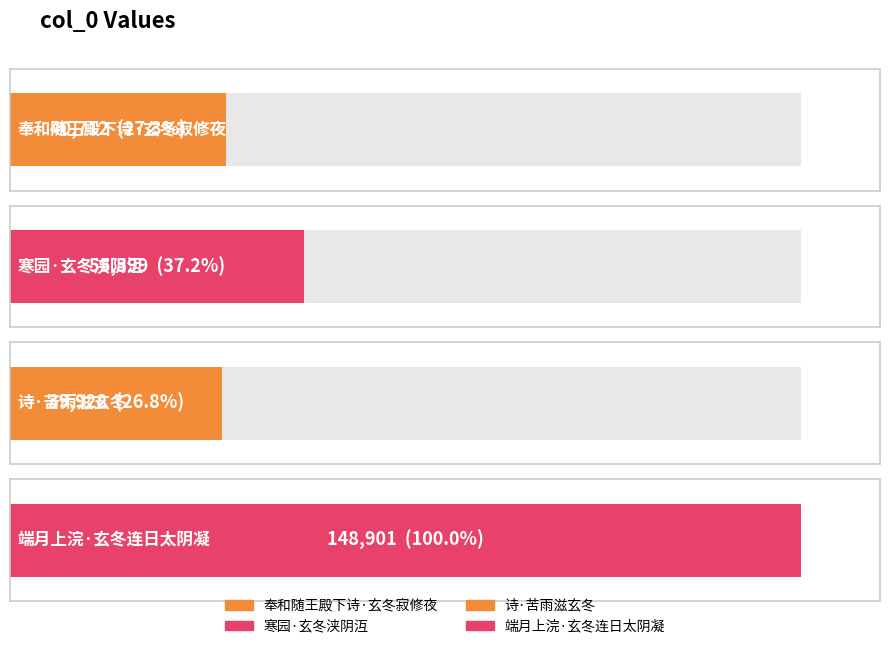

The value at 奉和随王殿下诗·玄冬寂修夜 is 40712. True or false?

True